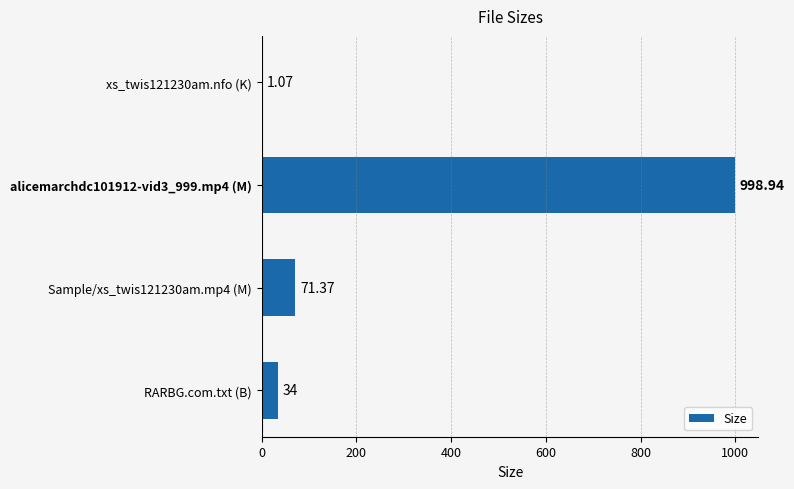

Approximately how many times larger is the value at alicemarchdc101912-vid3_999.mp4 (M) compared to Sample/xs_twis121230am.mp4 (M)?

14.0